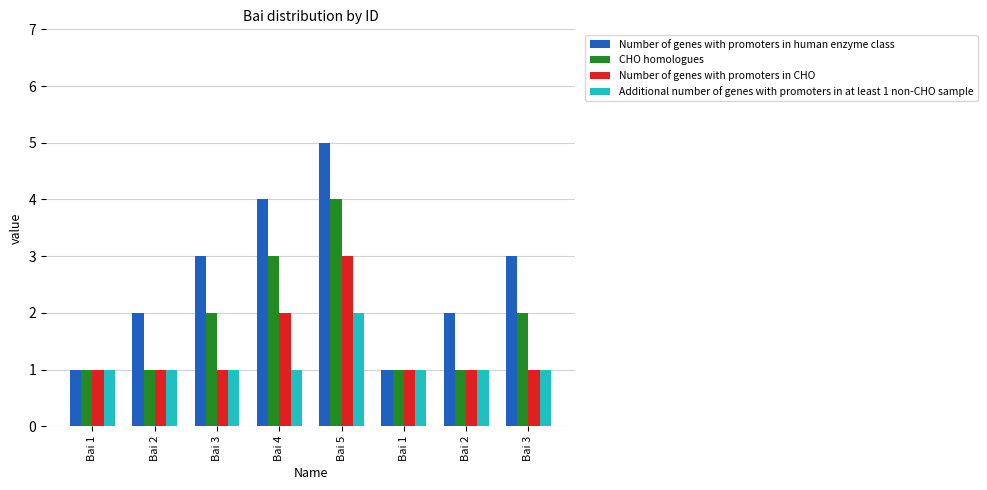

How many groups of bars are there?

8